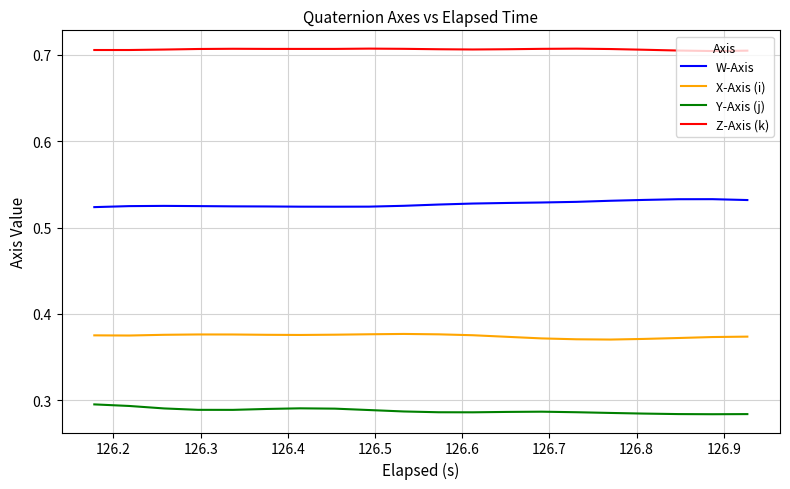

List the series in order of their peak value, lowest first.

Y-Axis (j), X-Axis (i), W-Axis, Z-Axis (k)